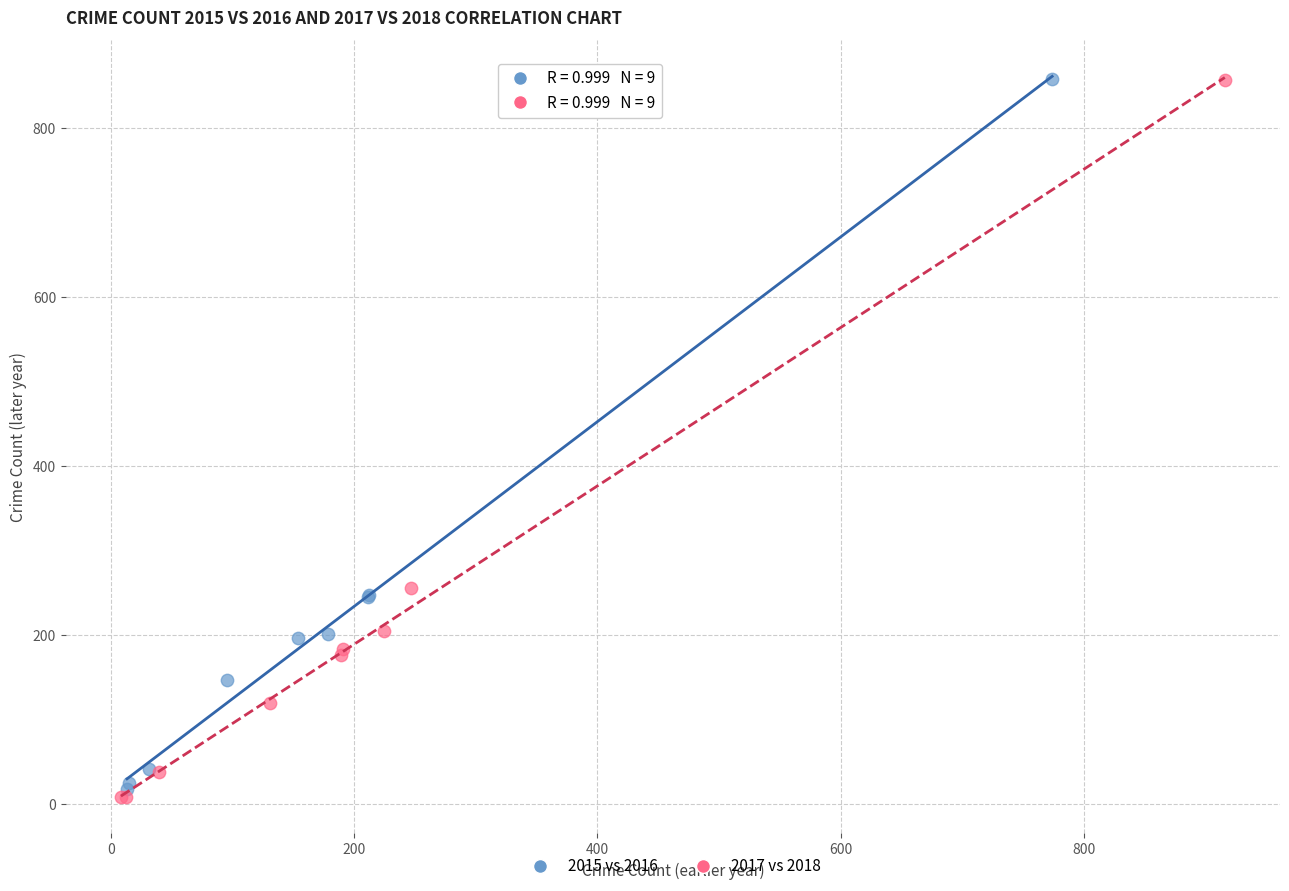

What are all the series names shown in the legend?

2015 vs 2016, 2017 vs 2018